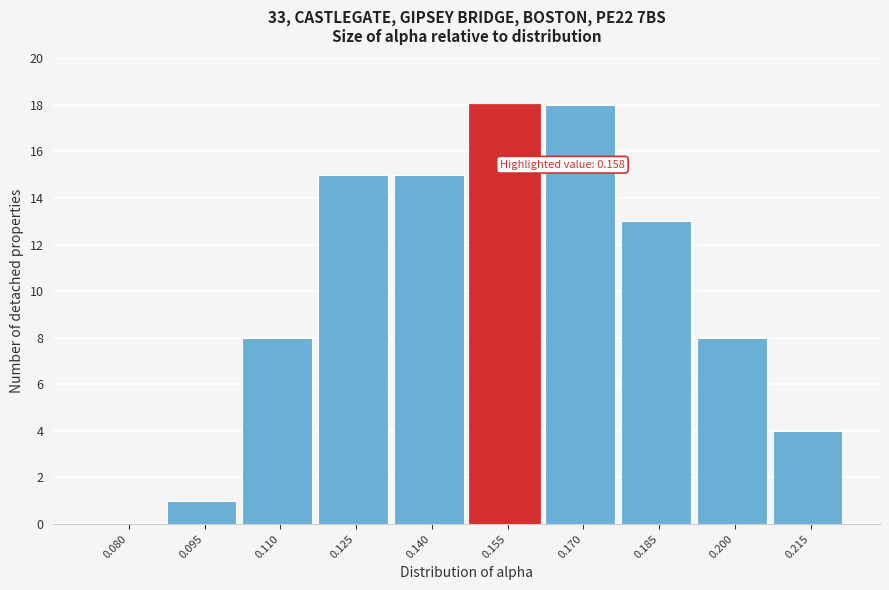

Reading left to right, list all the values displayed in this chart.

0.080=0	0.095=1	0.110=8	0.125=15	0.140=15	0.155=18	0.170=18	0.185=13	0.200=8	0.215=4